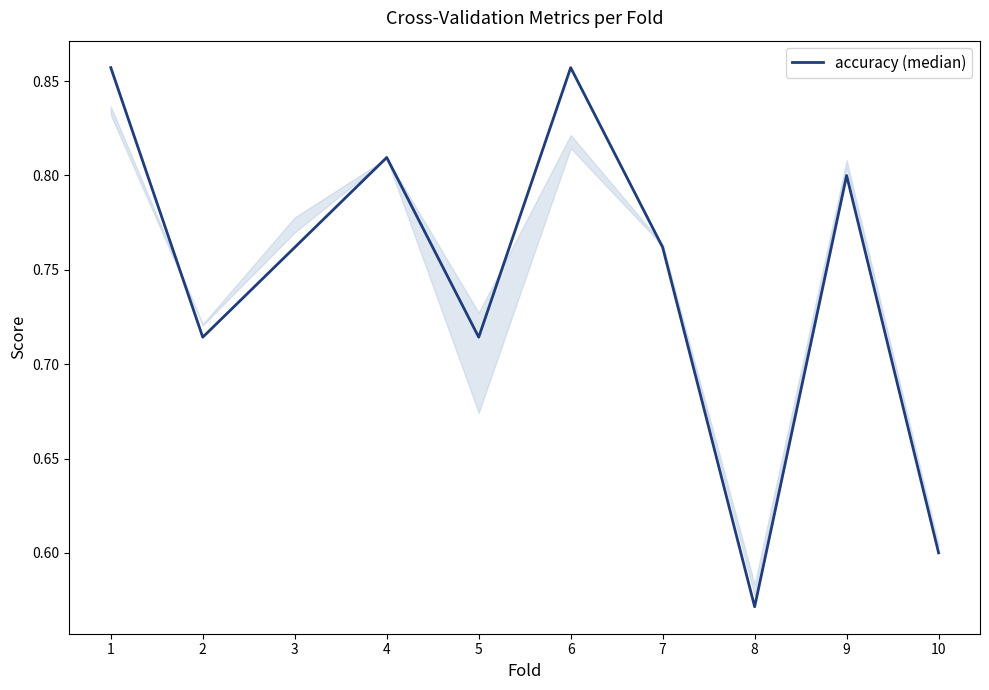

At which category does the data reach its first local peak?

4